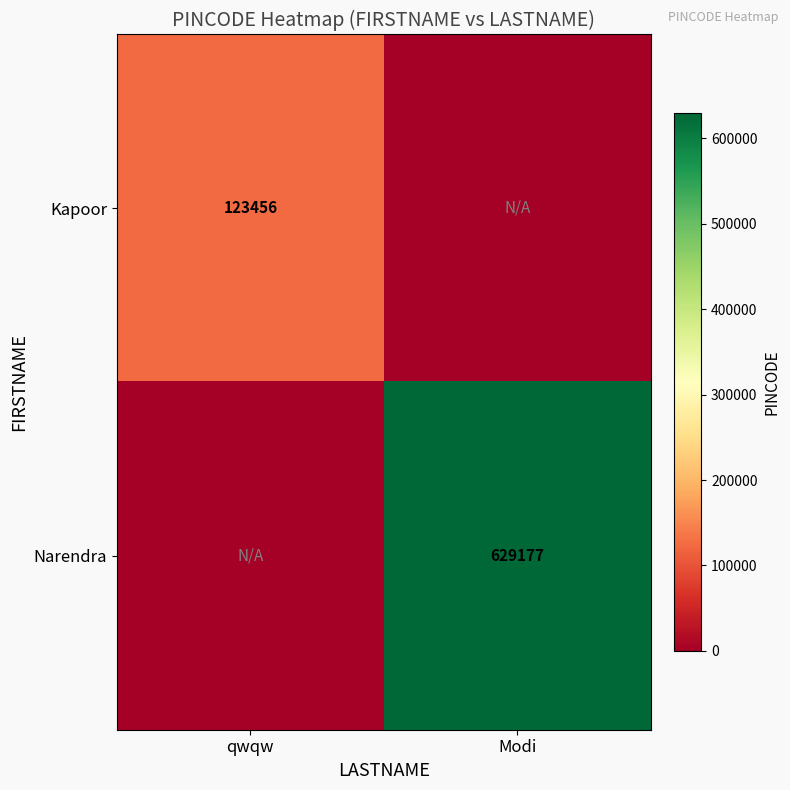

Is it true that Kapoor equals 123456 at qwqw?

True